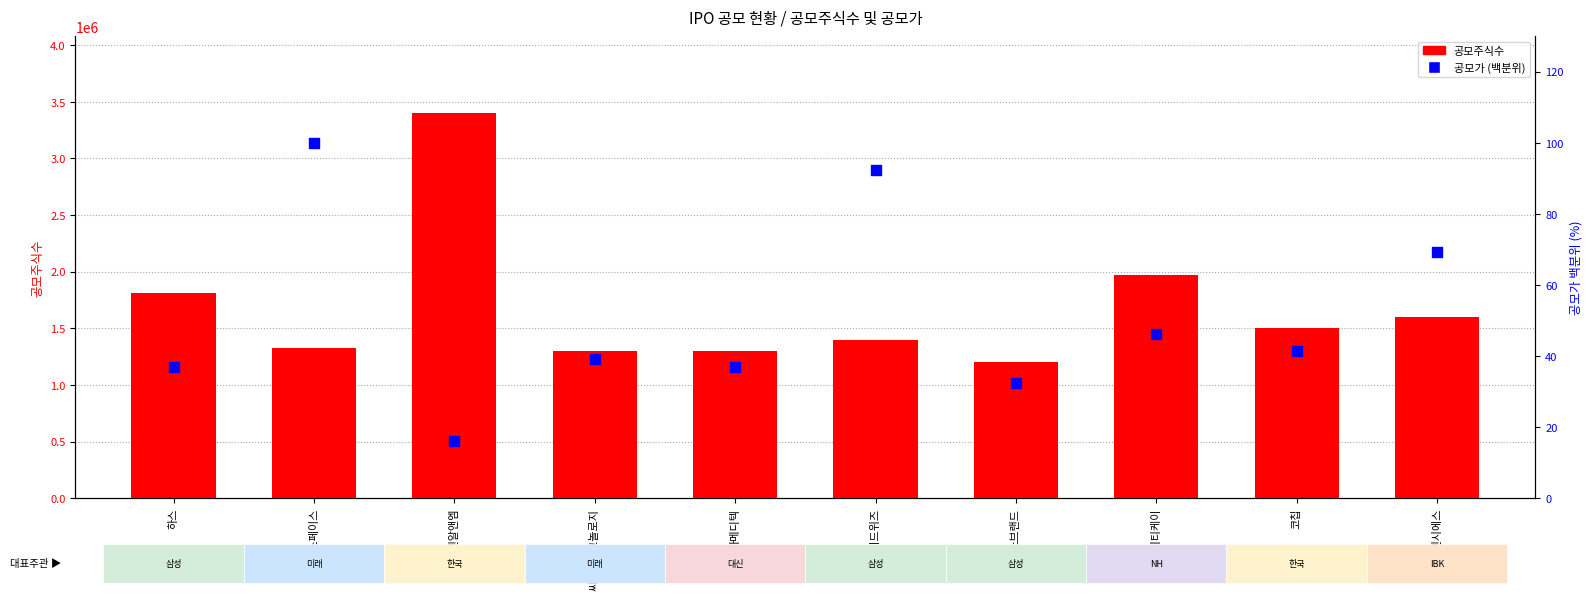

Which series reaches the minimum Y coordinate?

공모가 (백분위)